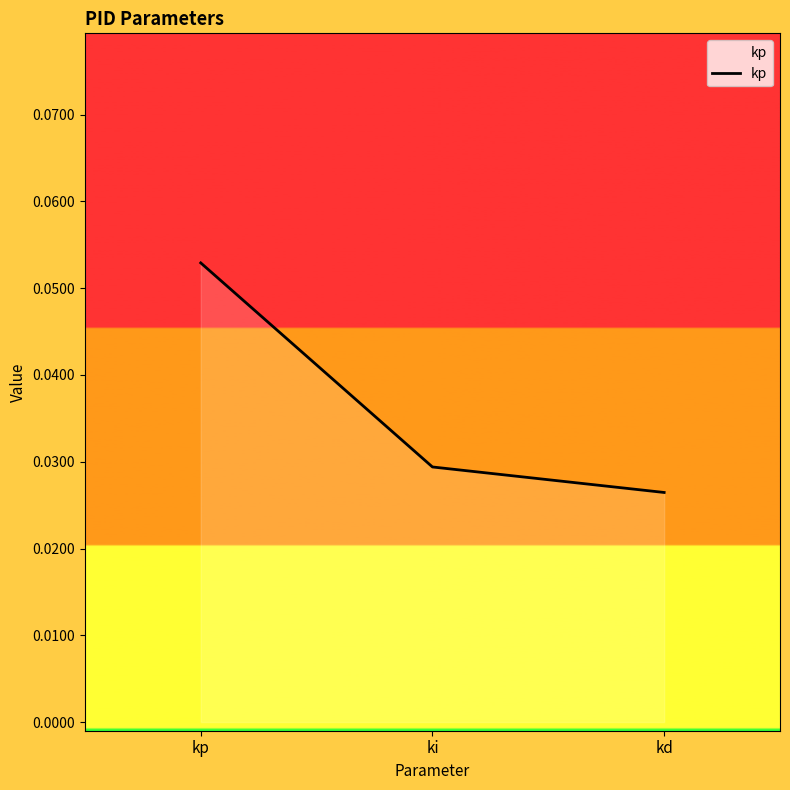

Rank the categories by value from highest to lowest.

kp, ki, kd